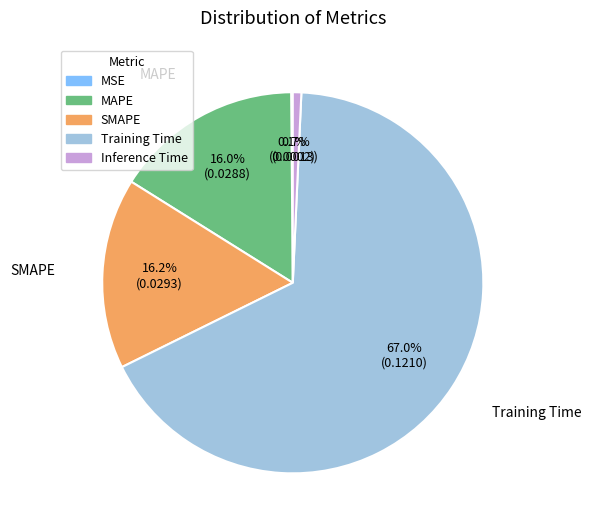

What percentage is the MAPE slice, to the nearest percent?

16%